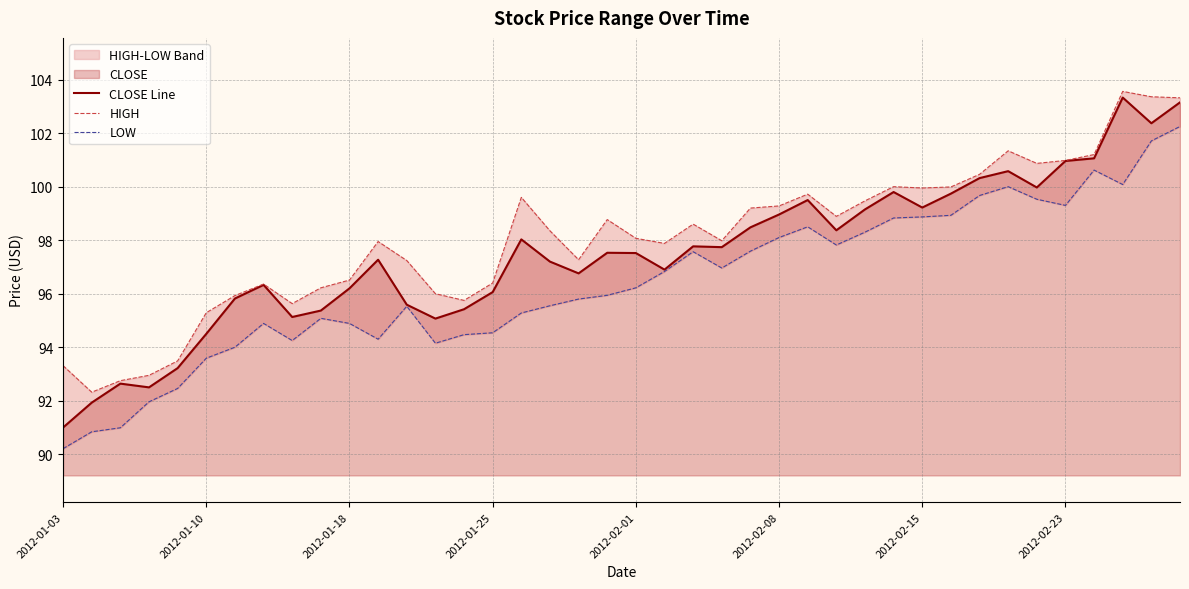

True or false: CLOSE Line has a value of 38.4 at 2012-02-08.

False